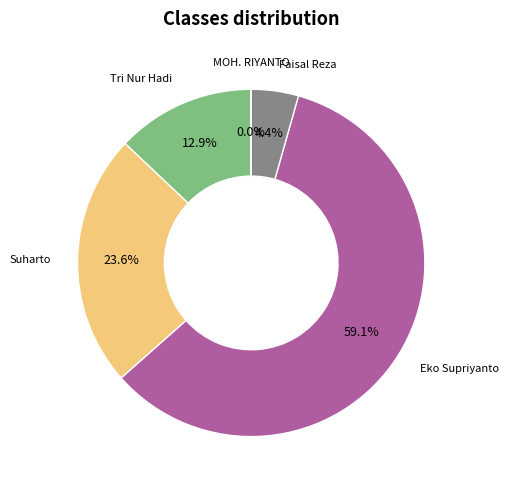

Does Tri Nur Hadi account for over 50% of the chart?

No